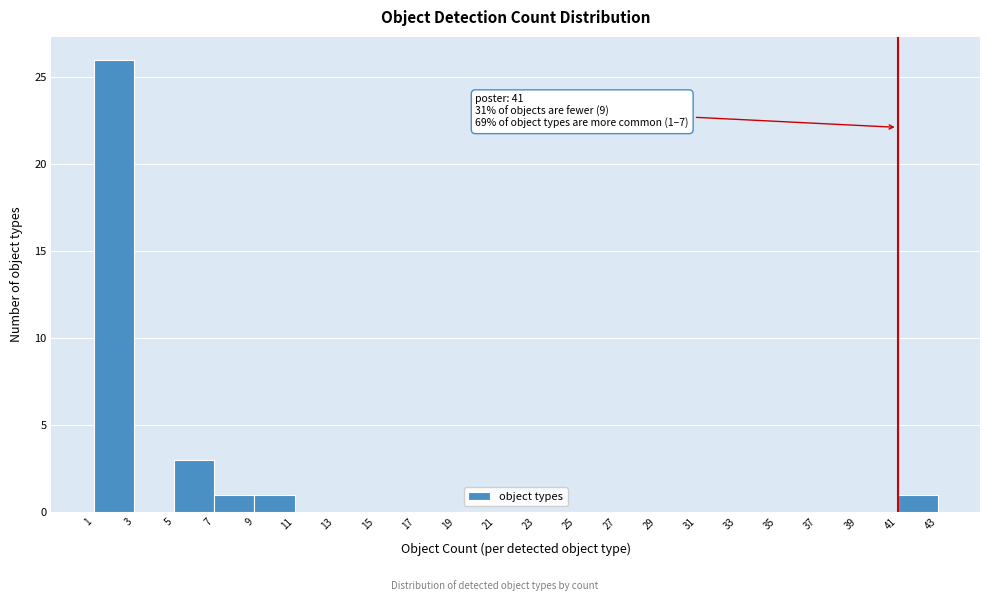

Which range on the x-axis has the tallest bar?

1 to 3